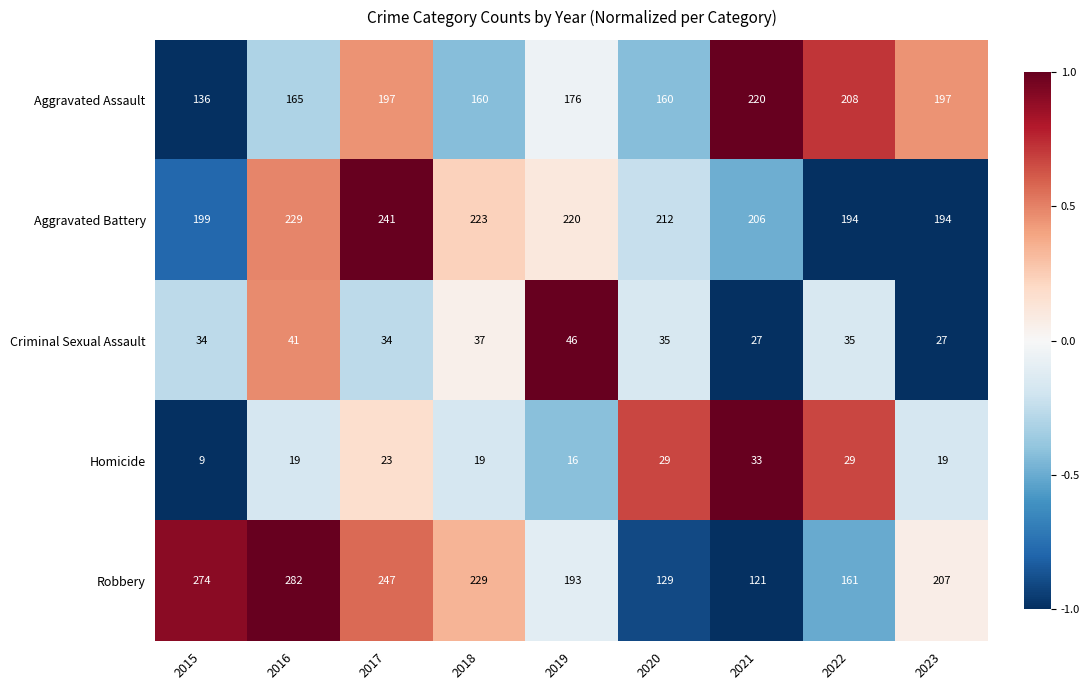

At how many categories does at least one series exceed 39?

9